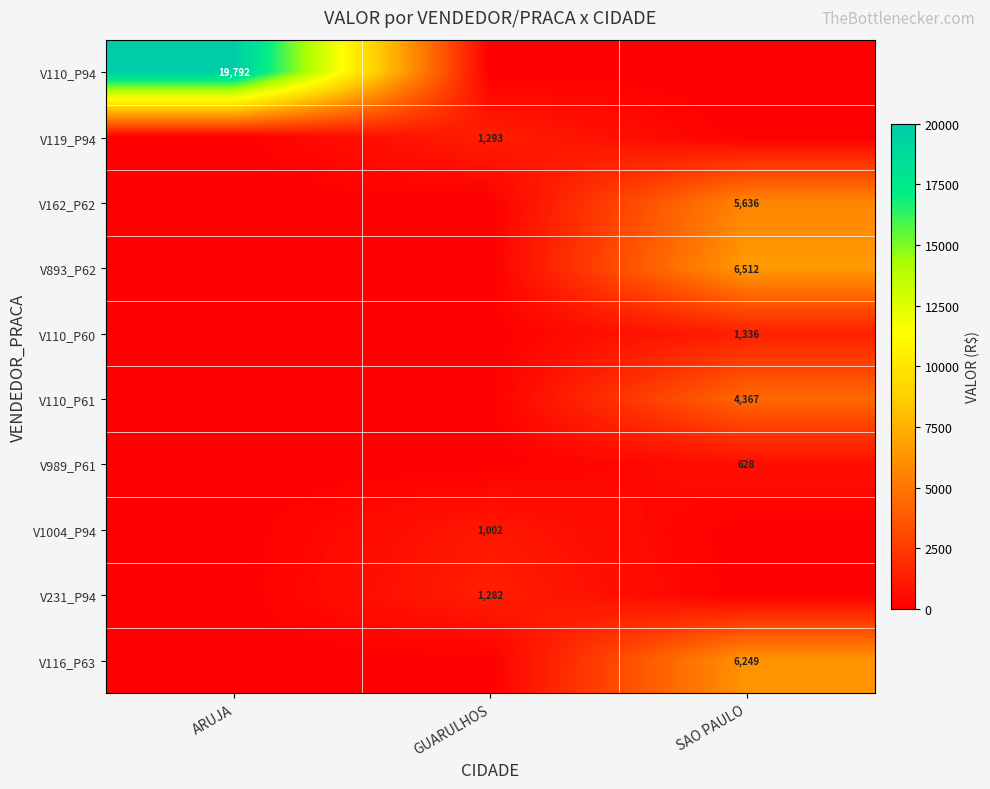

What is the difference between the maximum and minimum values in the V110_P60 series?

1335.9